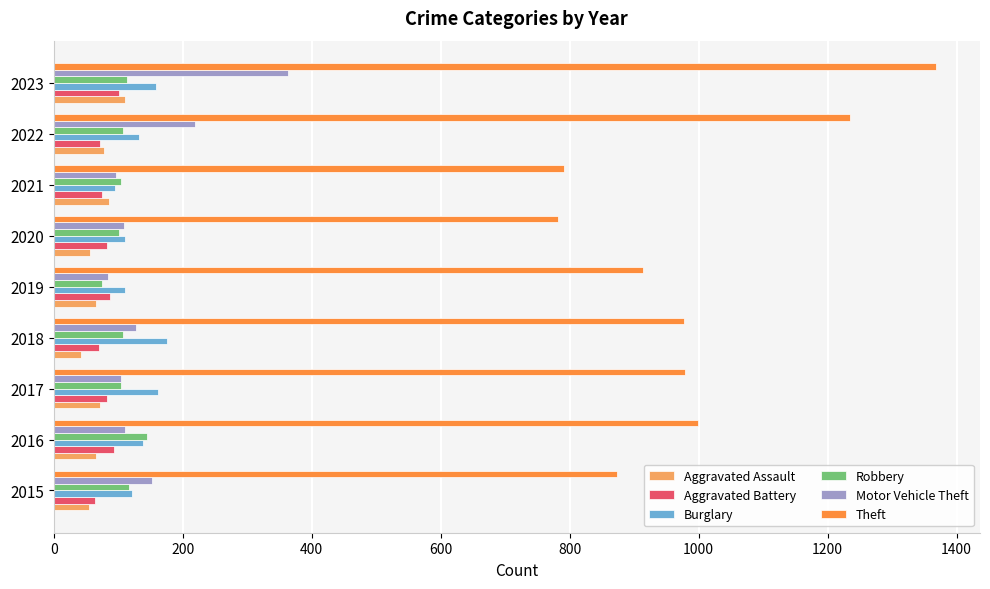

The value of Robbery at 2019 is 75. True or false?

True